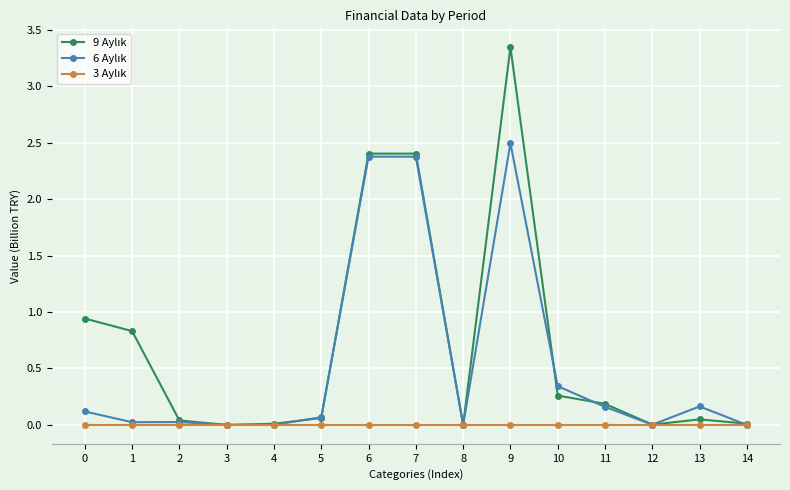

At which category is the sum across all series the highest?

9